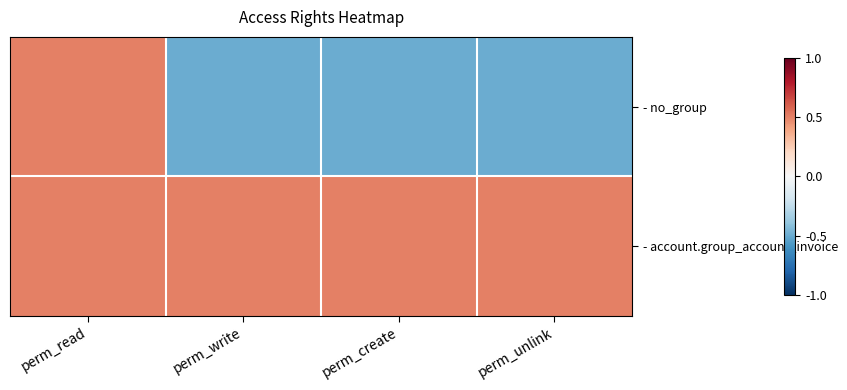

Between perm_read and perm_unlink, which series saw the biggest shift?

- no_group